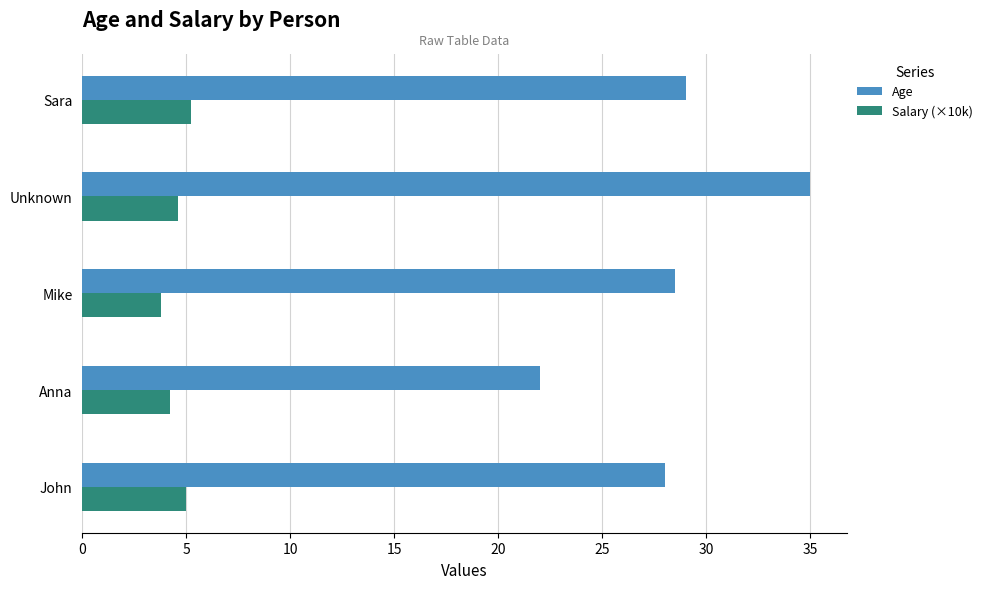

Which series has the widest spread of values?

Age